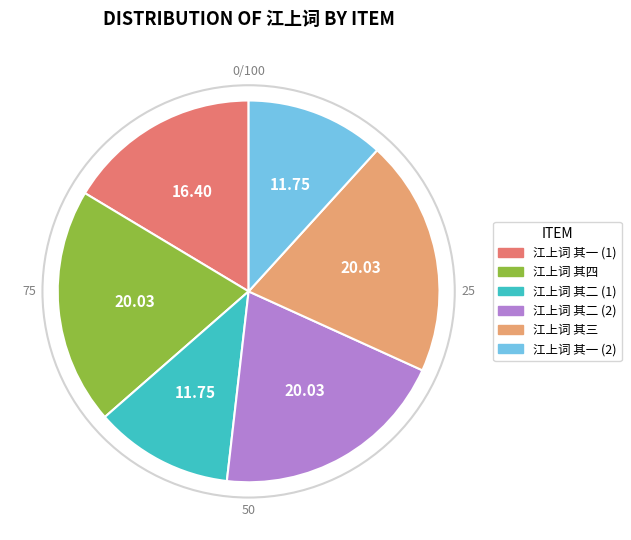

Is there any slice that represents more than half of the pie?

No